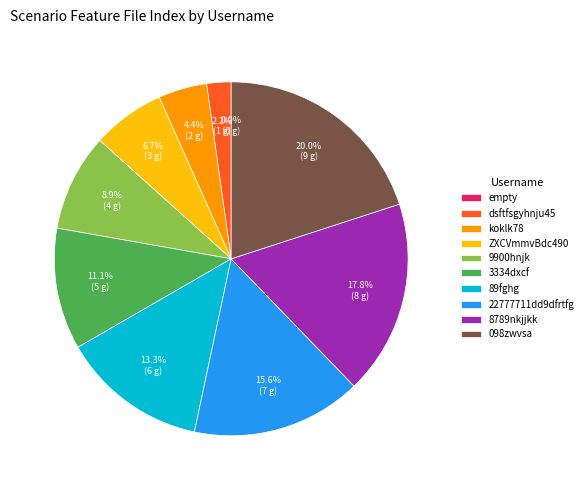

Rank the categories by value from highest to lowest.

098zwvsa, 8789nkjjkk, 22777711dd9dfrtfg, 89fghg, 3334dxcf, 9900hnjk, ZXCVmmvBdc490, koklk78, dsftfsgyhnju45, empty